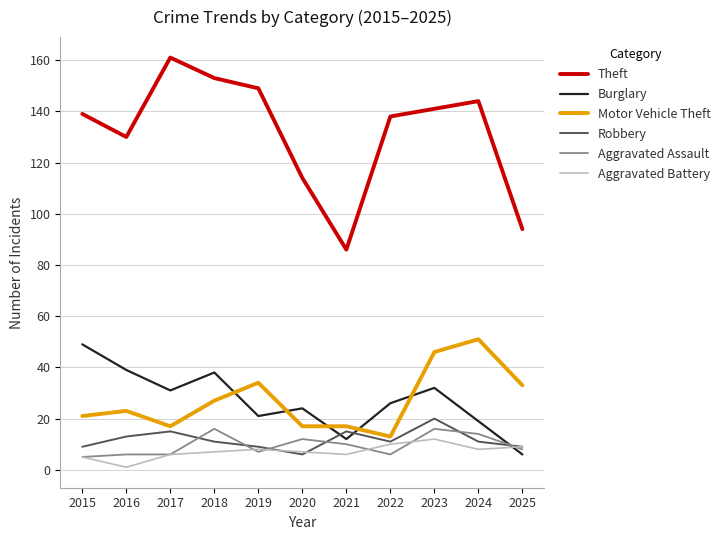

How many categories are shown in the chart?

11